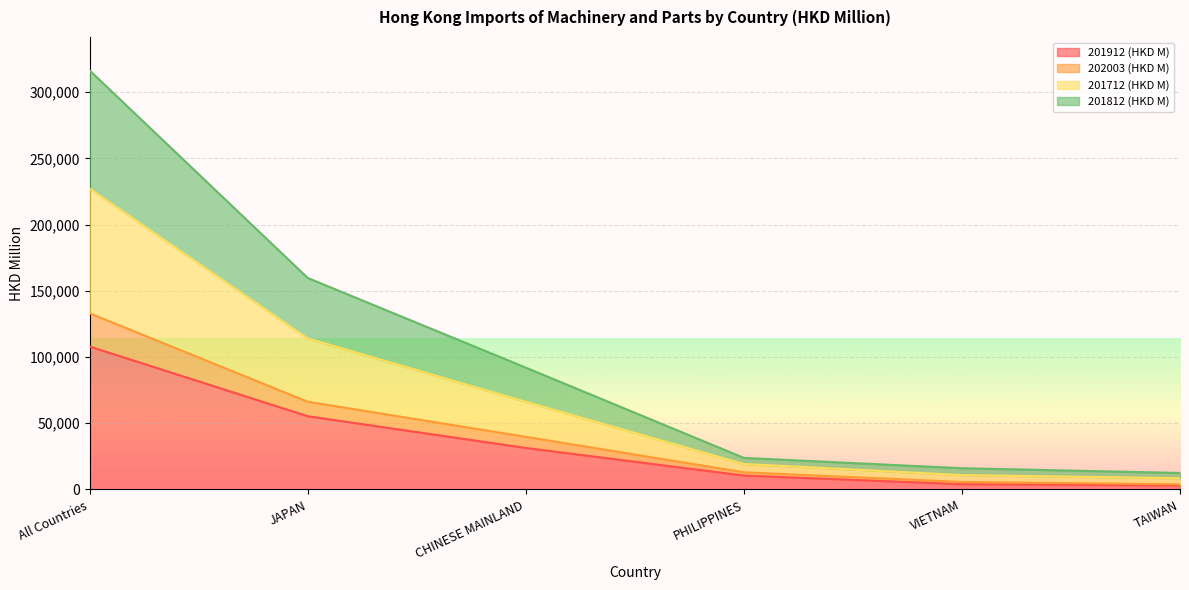

At which label does 201912 (HKD M) reach its peak?

All Countries